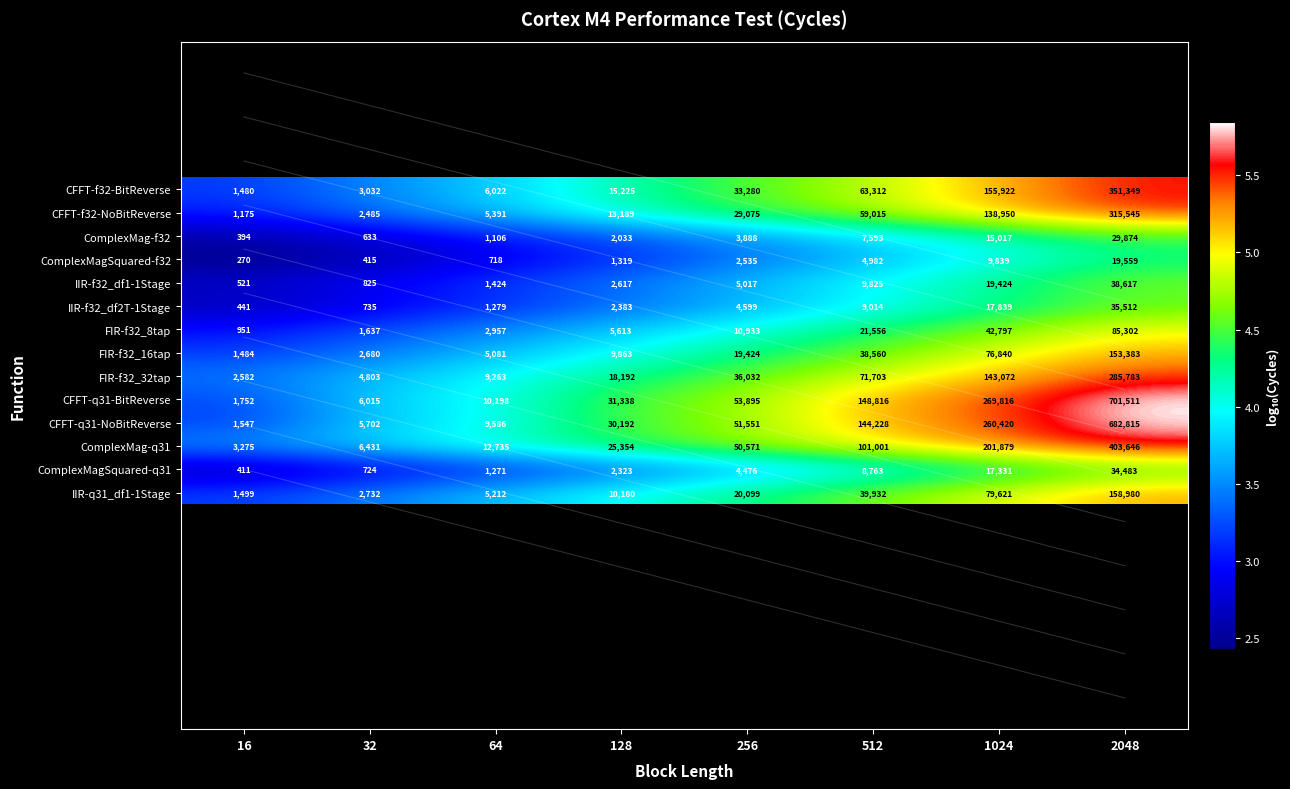

Which label corresponds to the largest value in the chart?

2048